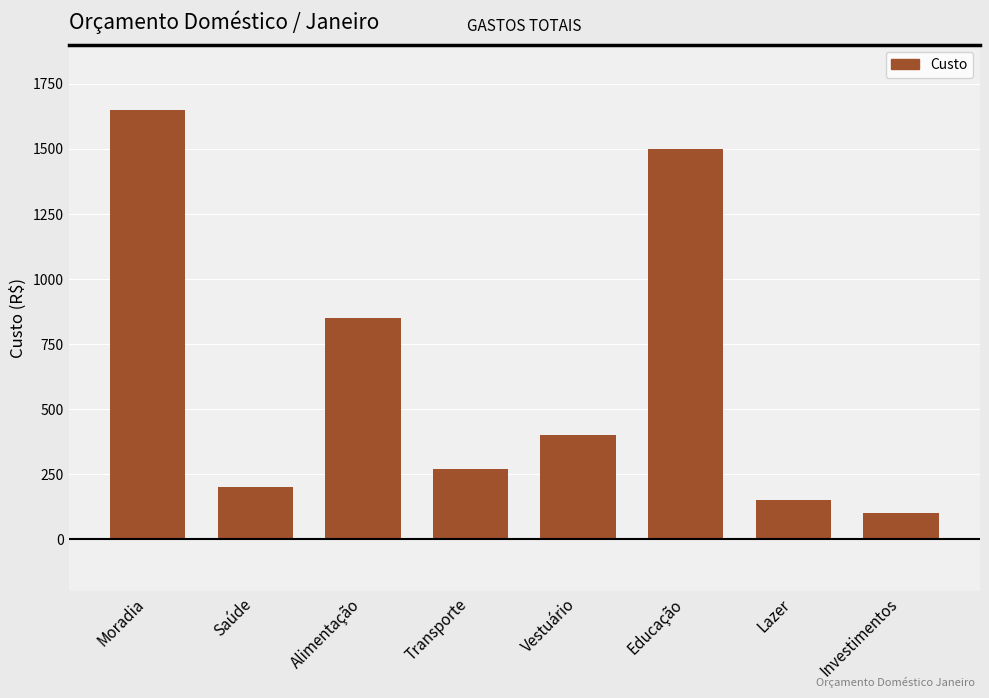

What is the change in value from Alimentação to Transporte?

-580